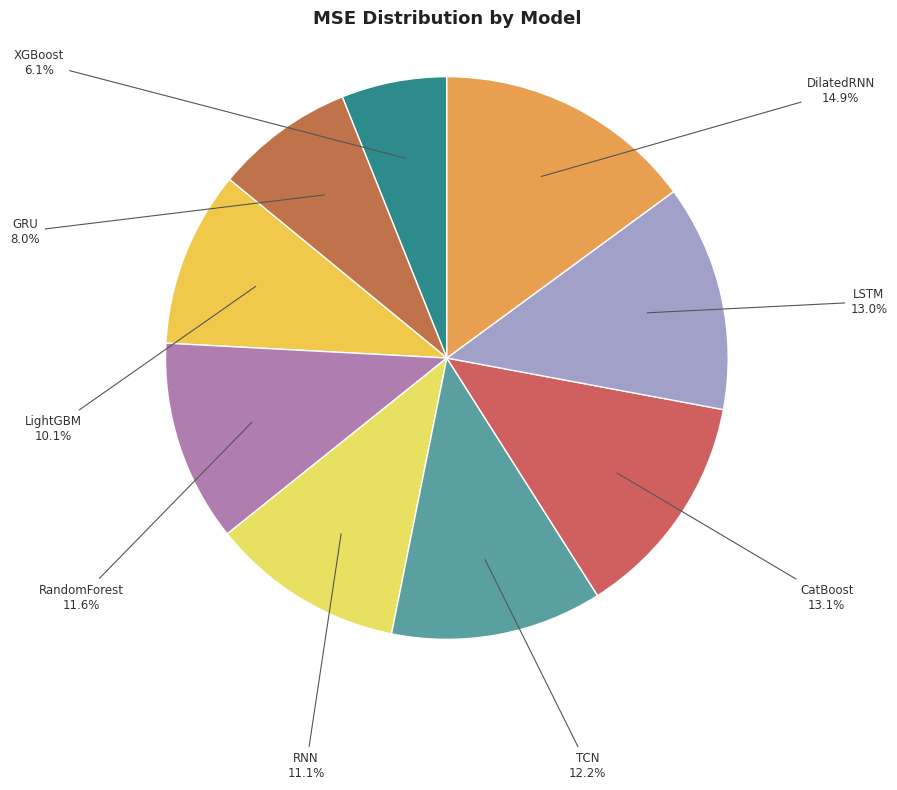

Is there any slice that represents more than half of the pie?

No